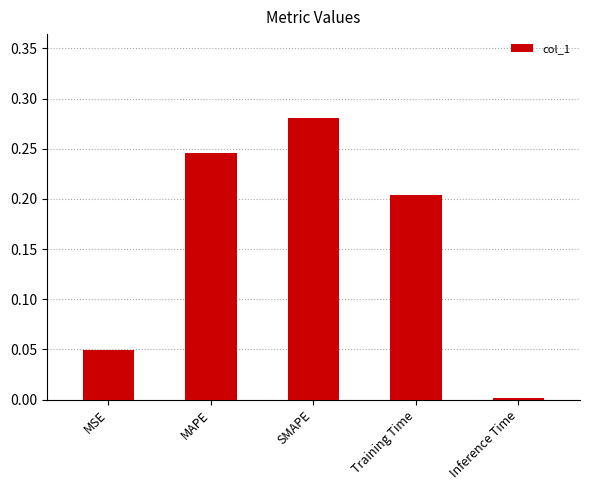

What is the sum of the values at MAPE and Training Time?

0.4